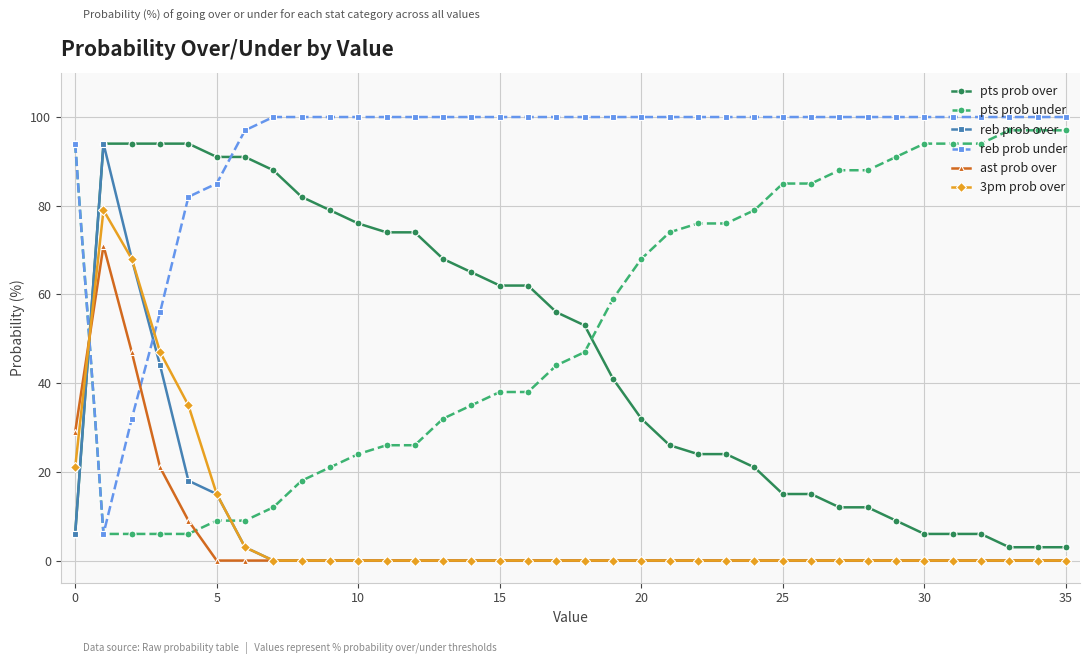

Which series has the largest total across all categories?

reb prob under